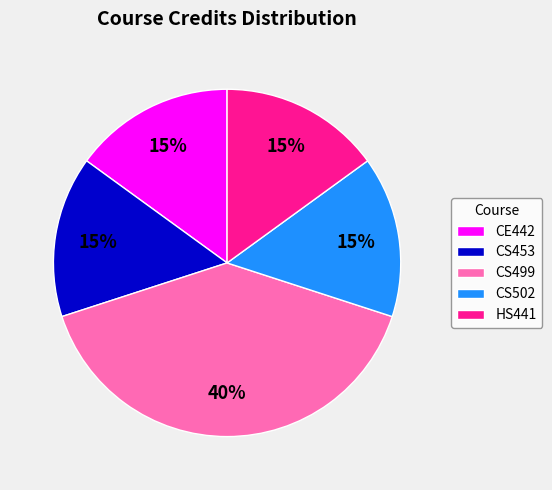

To the nearest percent, what is the difference between the CS502 and CS499 slice percentages?

25%